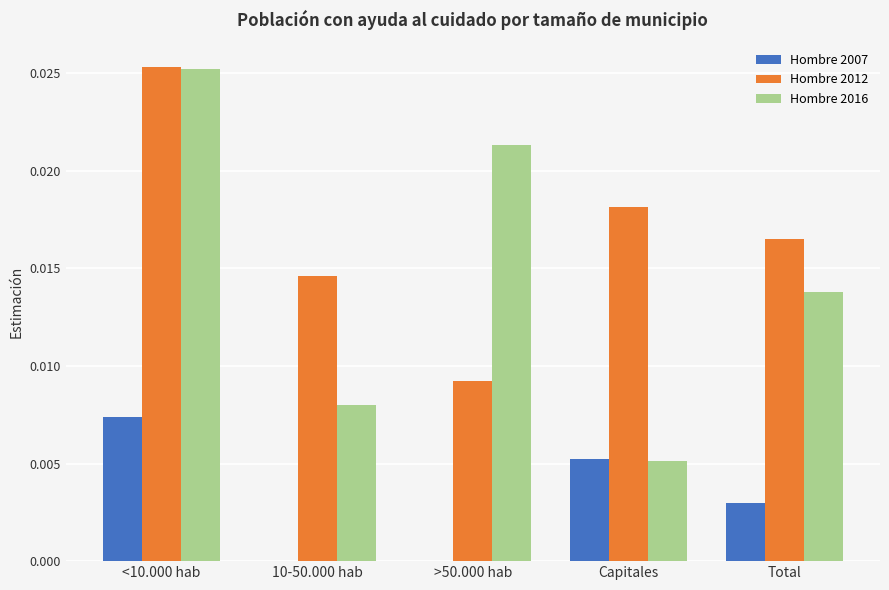

At which label does Hombre 2016 reach its peak?

<10.000 hab